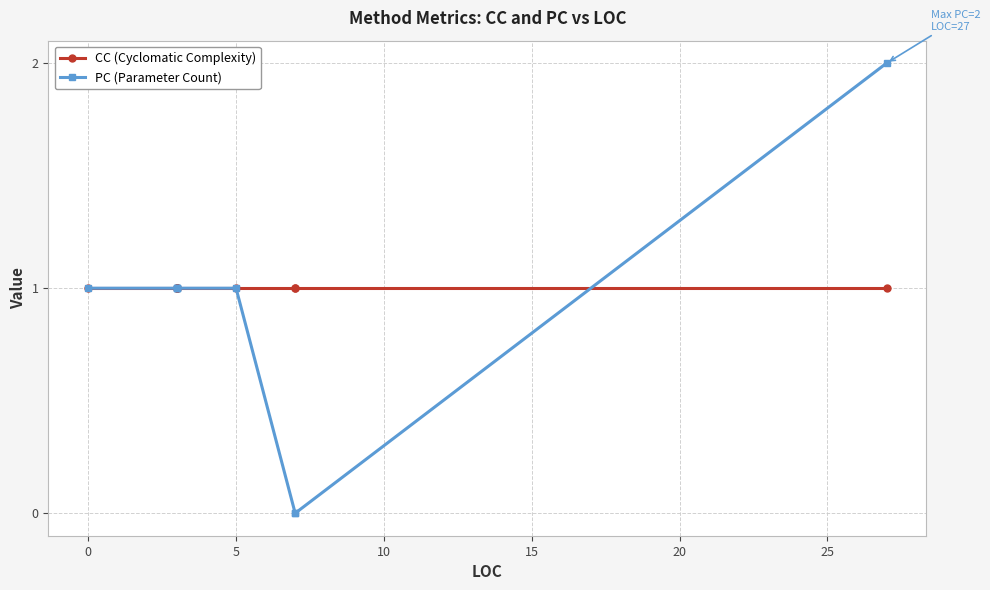

The CC (Cyclomatic Complexity) series shows 1 at 0. True or false?

True